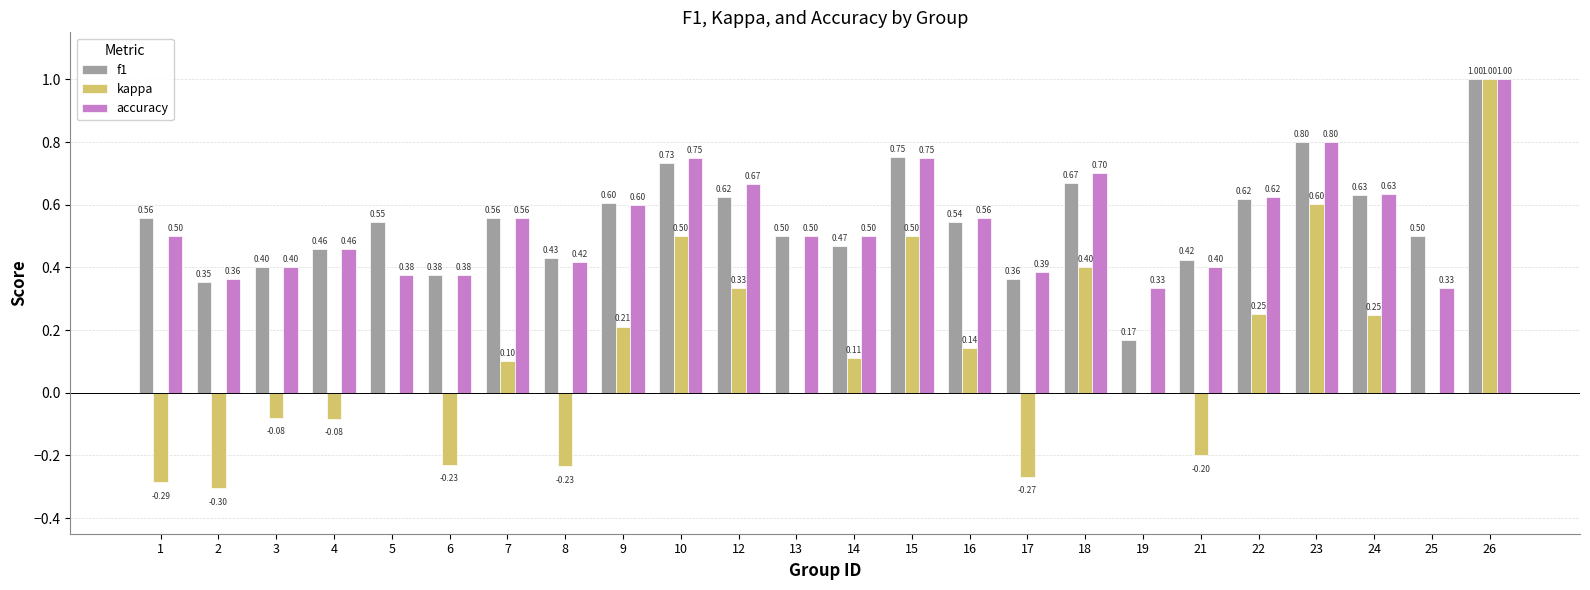

Does the chart contain stacked bars?

No